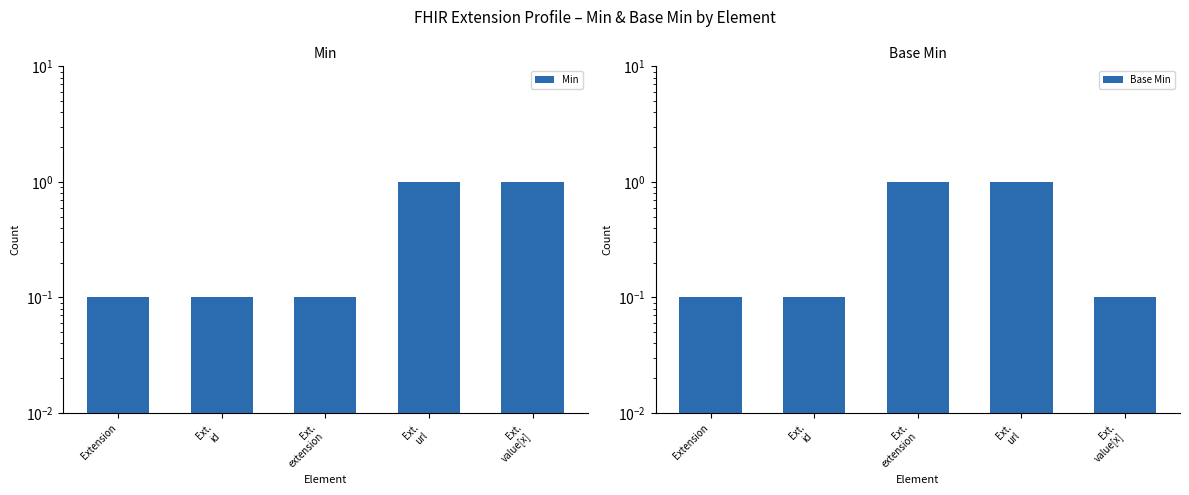

What is the difference between the Min values at Ext.
value[x] and Ext.
id?

0.9